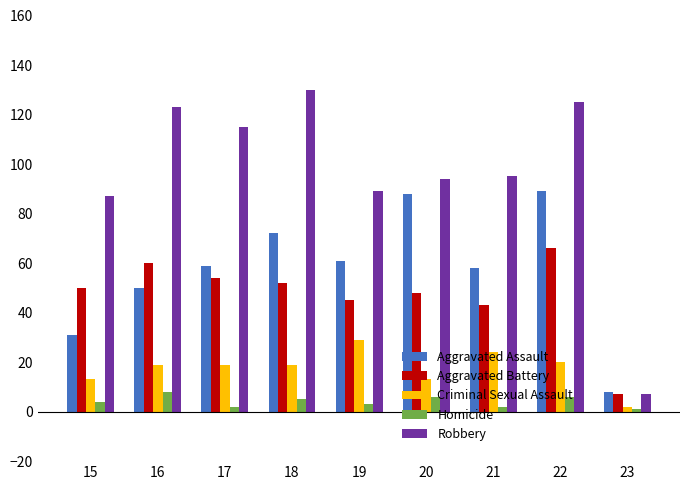

What is the sum of the Aggravated Assault values at 18 and 19?

133